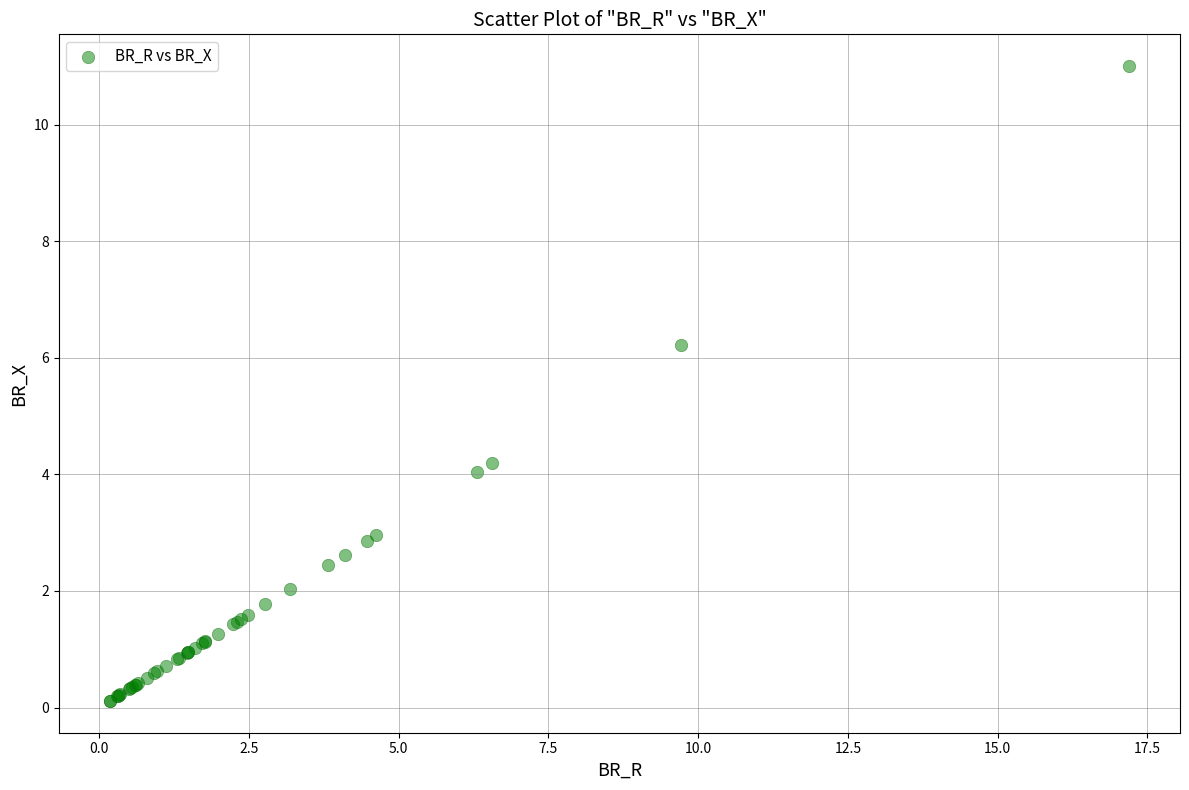

What Y value in the scatter plot is closest to 5?

4.2